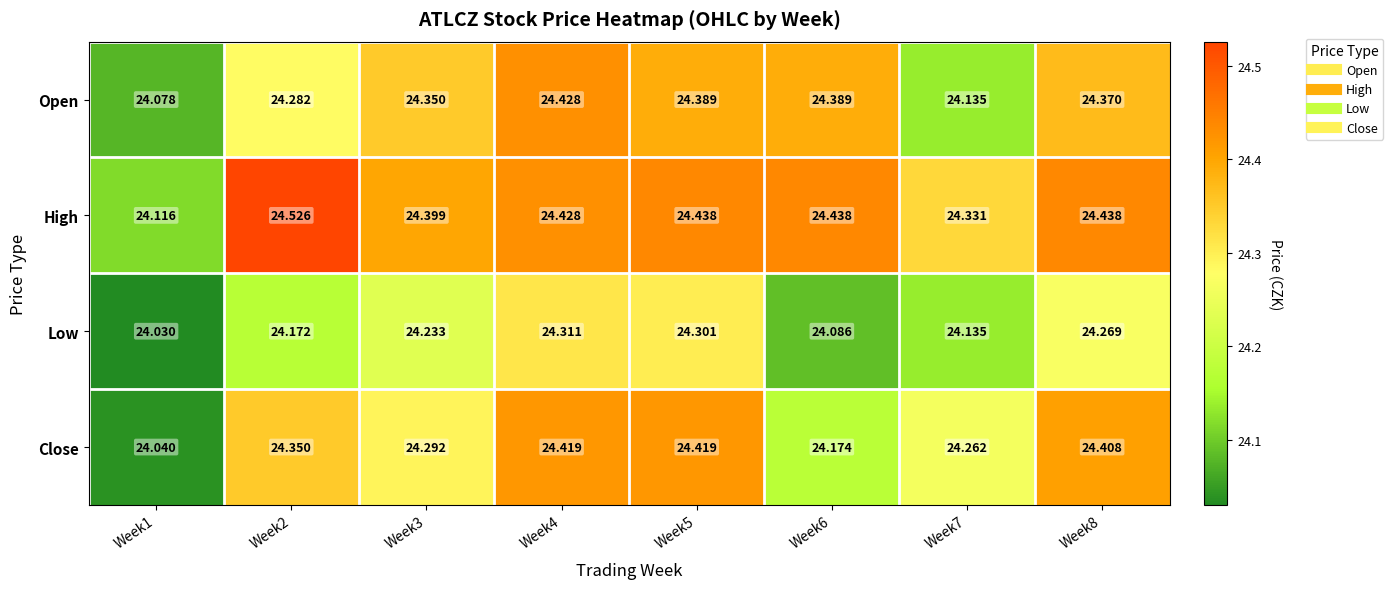

Which series changed the most between Week1 and Week2?

High